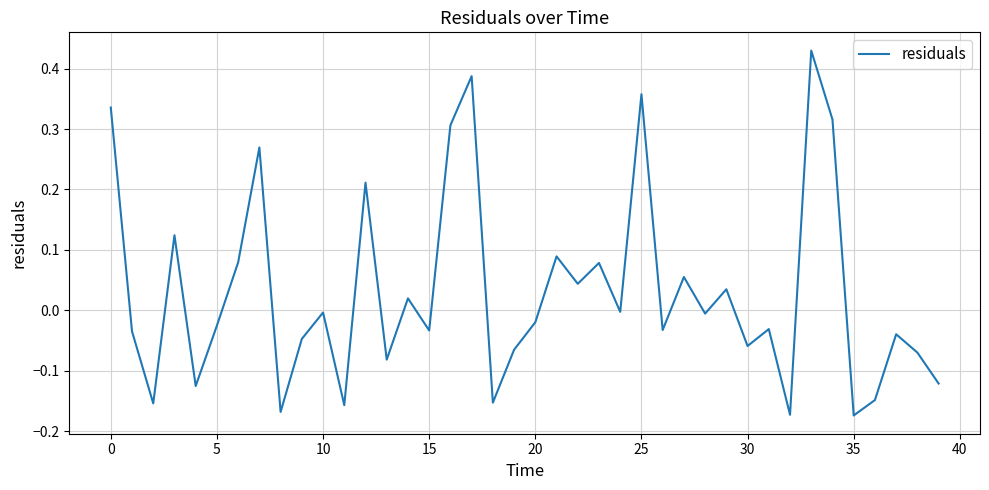

Does the chart have visible grid lines?

Yes